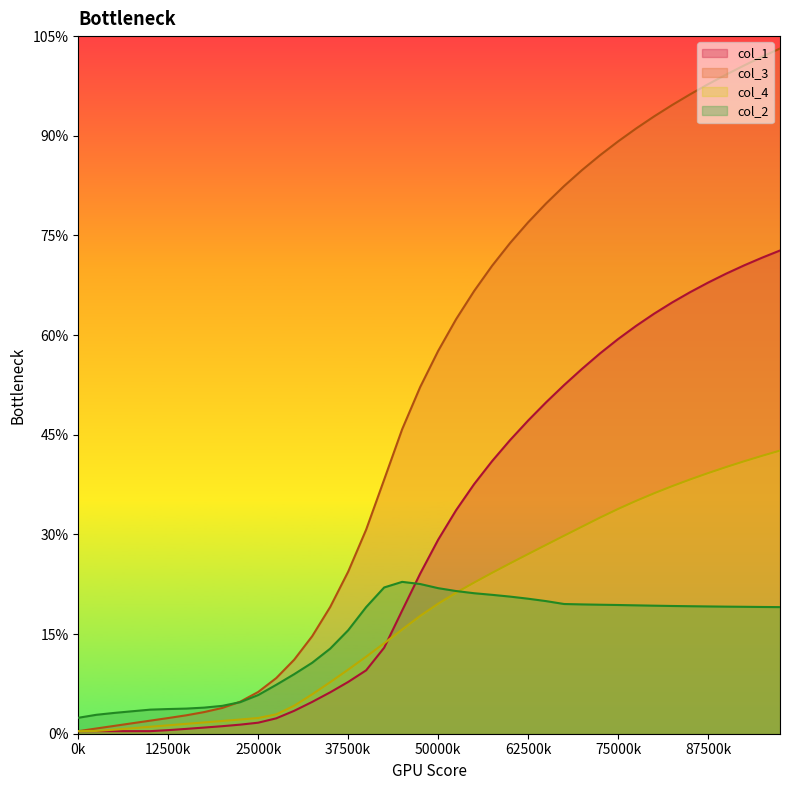

True or false: col_2 has a value of 5.2 at 15.

True